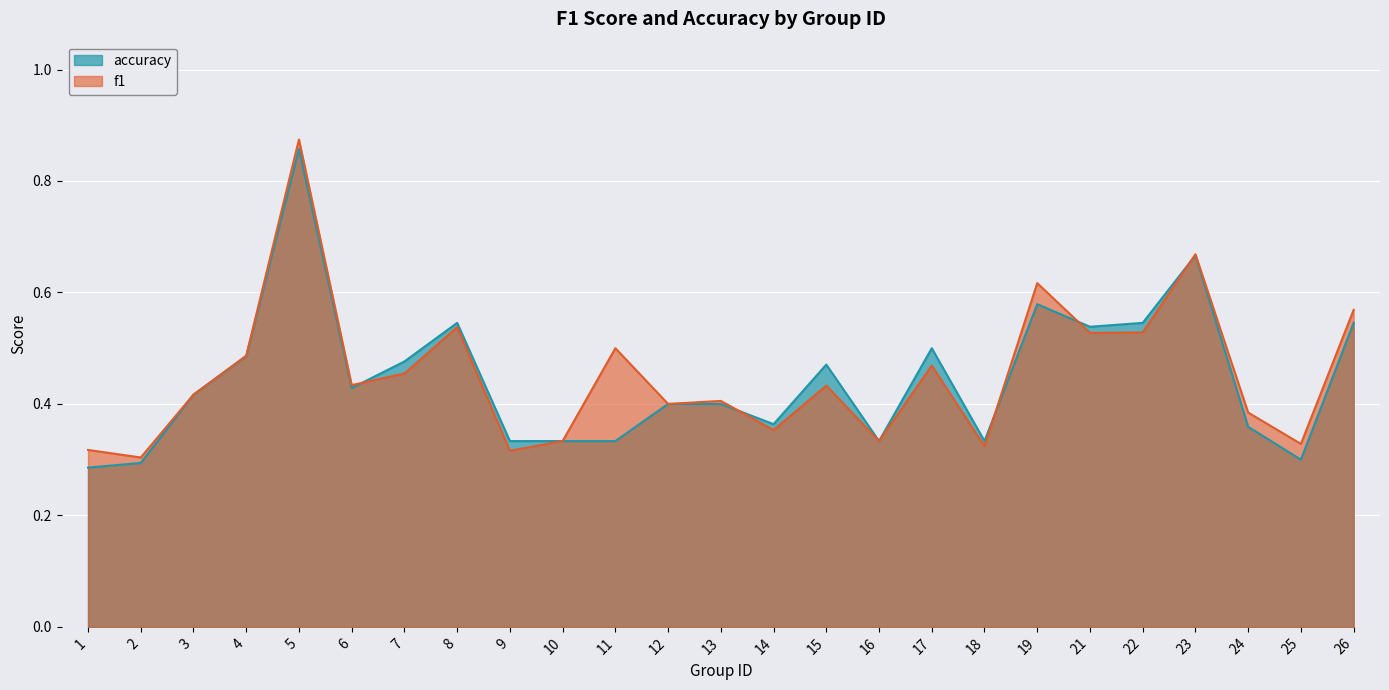

What is the maximum value shown in the chart?

0.9